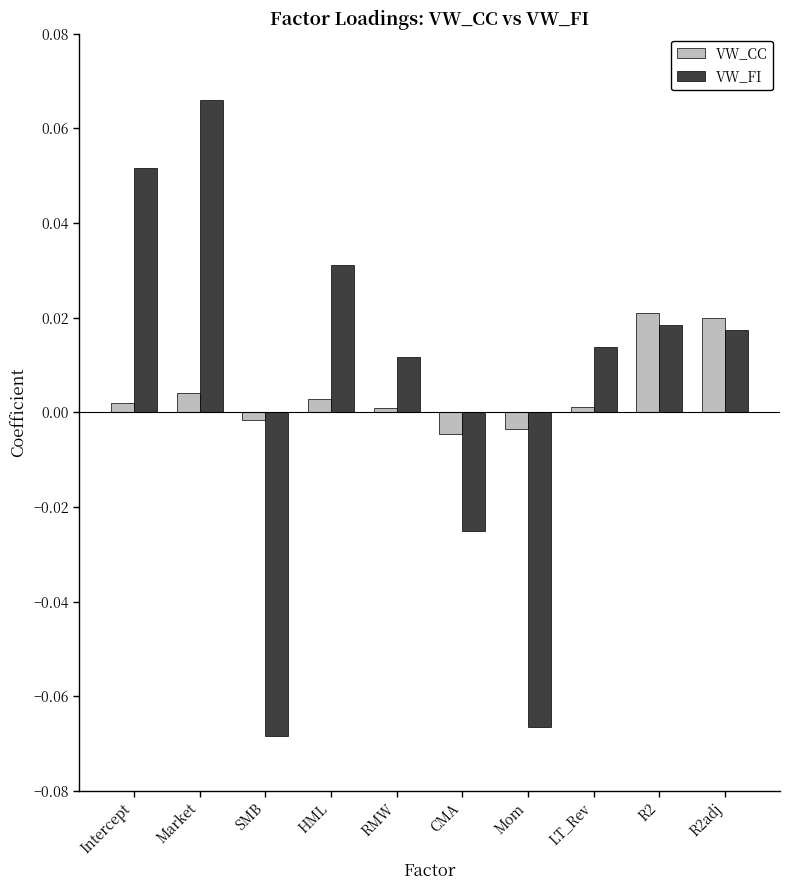

Rank the series at SMB from lowest to highest value.

VW_FI, VW_CC